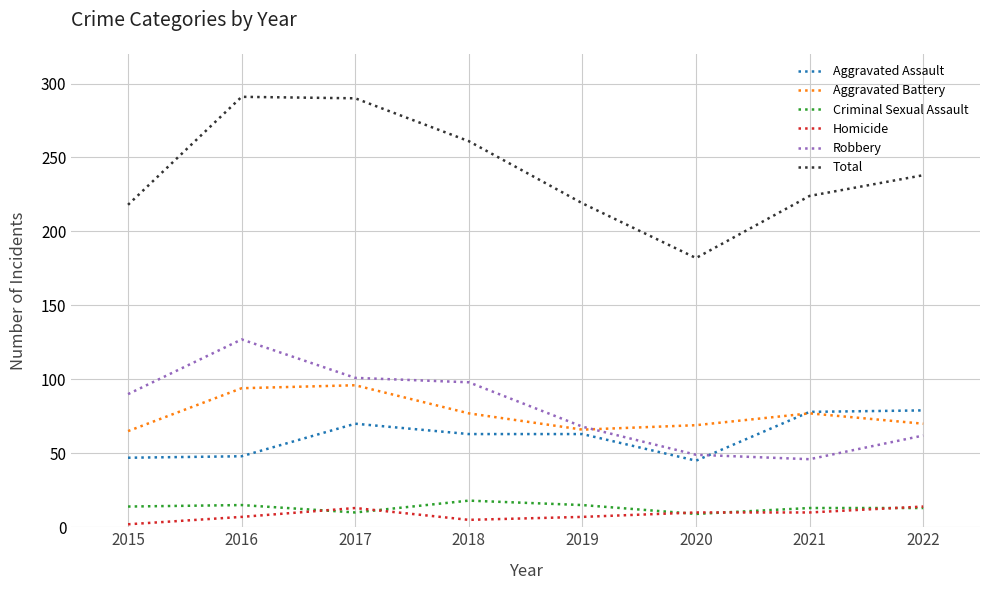

True or false: Aggravated Assault and Total intersect in this chart.

False